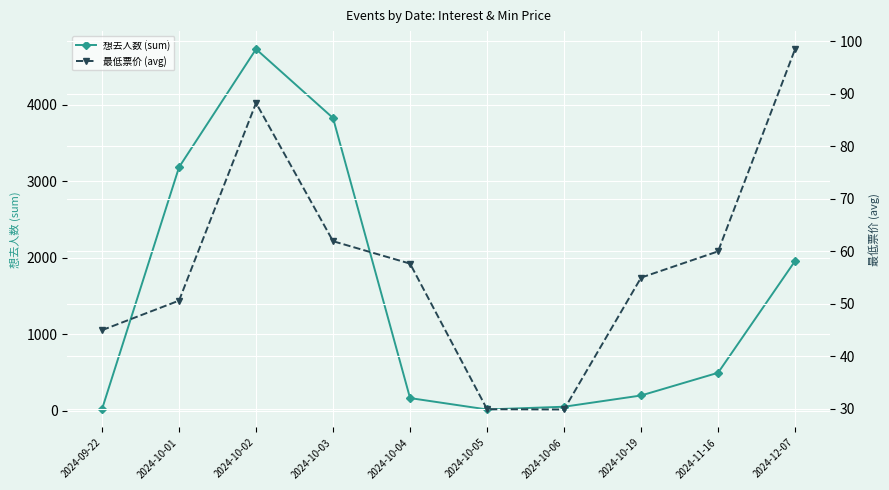

How many intersections are there between 最低票价 (avg) and 想去人数 (sum)?

3